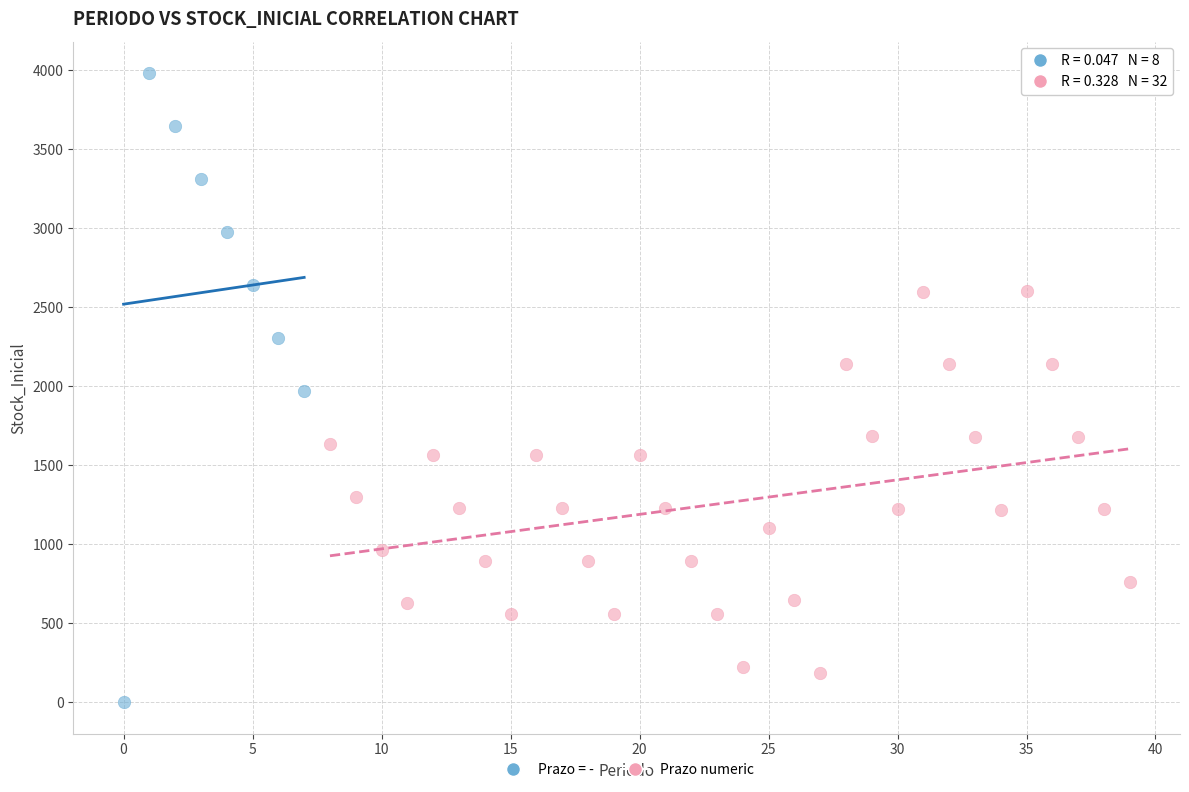

Which series reaches the minimum Y coordinate?

Prazo = -